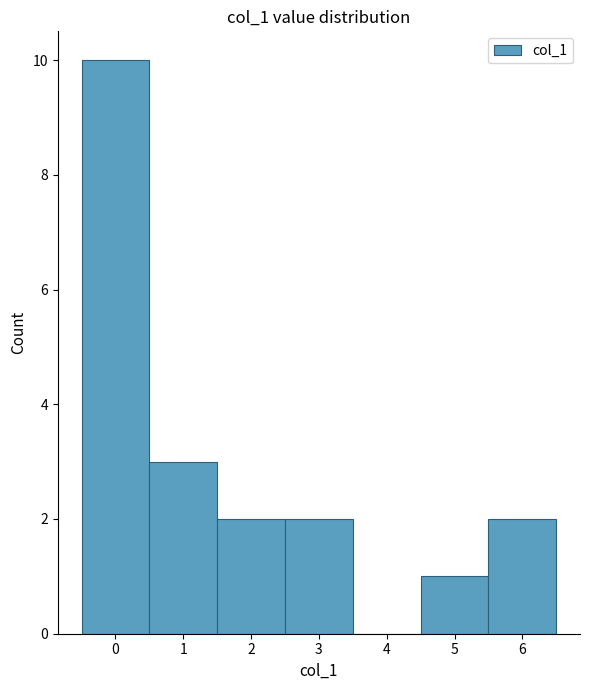

How tall is the bar that spans 5.5 to 6.5 on the x-axis? The values are not printed on the chart, so give them approximately, as read against the axis.

2